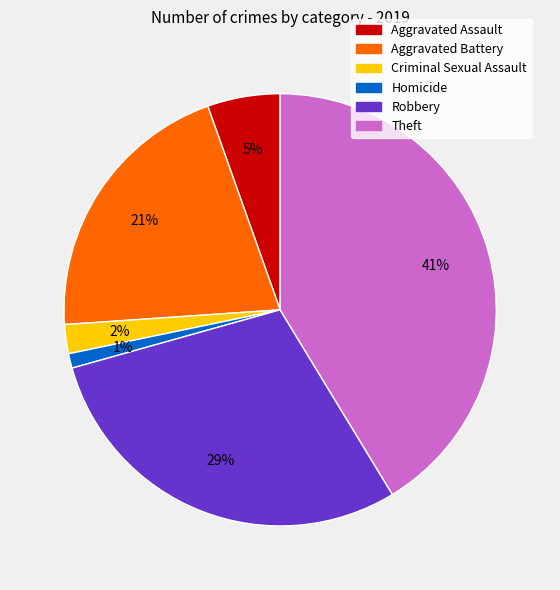

Rank the categories by value from lowest to highest.

Homicide, Criminal Sexual Assault, Aggravated Assault, Aggravated Battery, Robbery, Theft